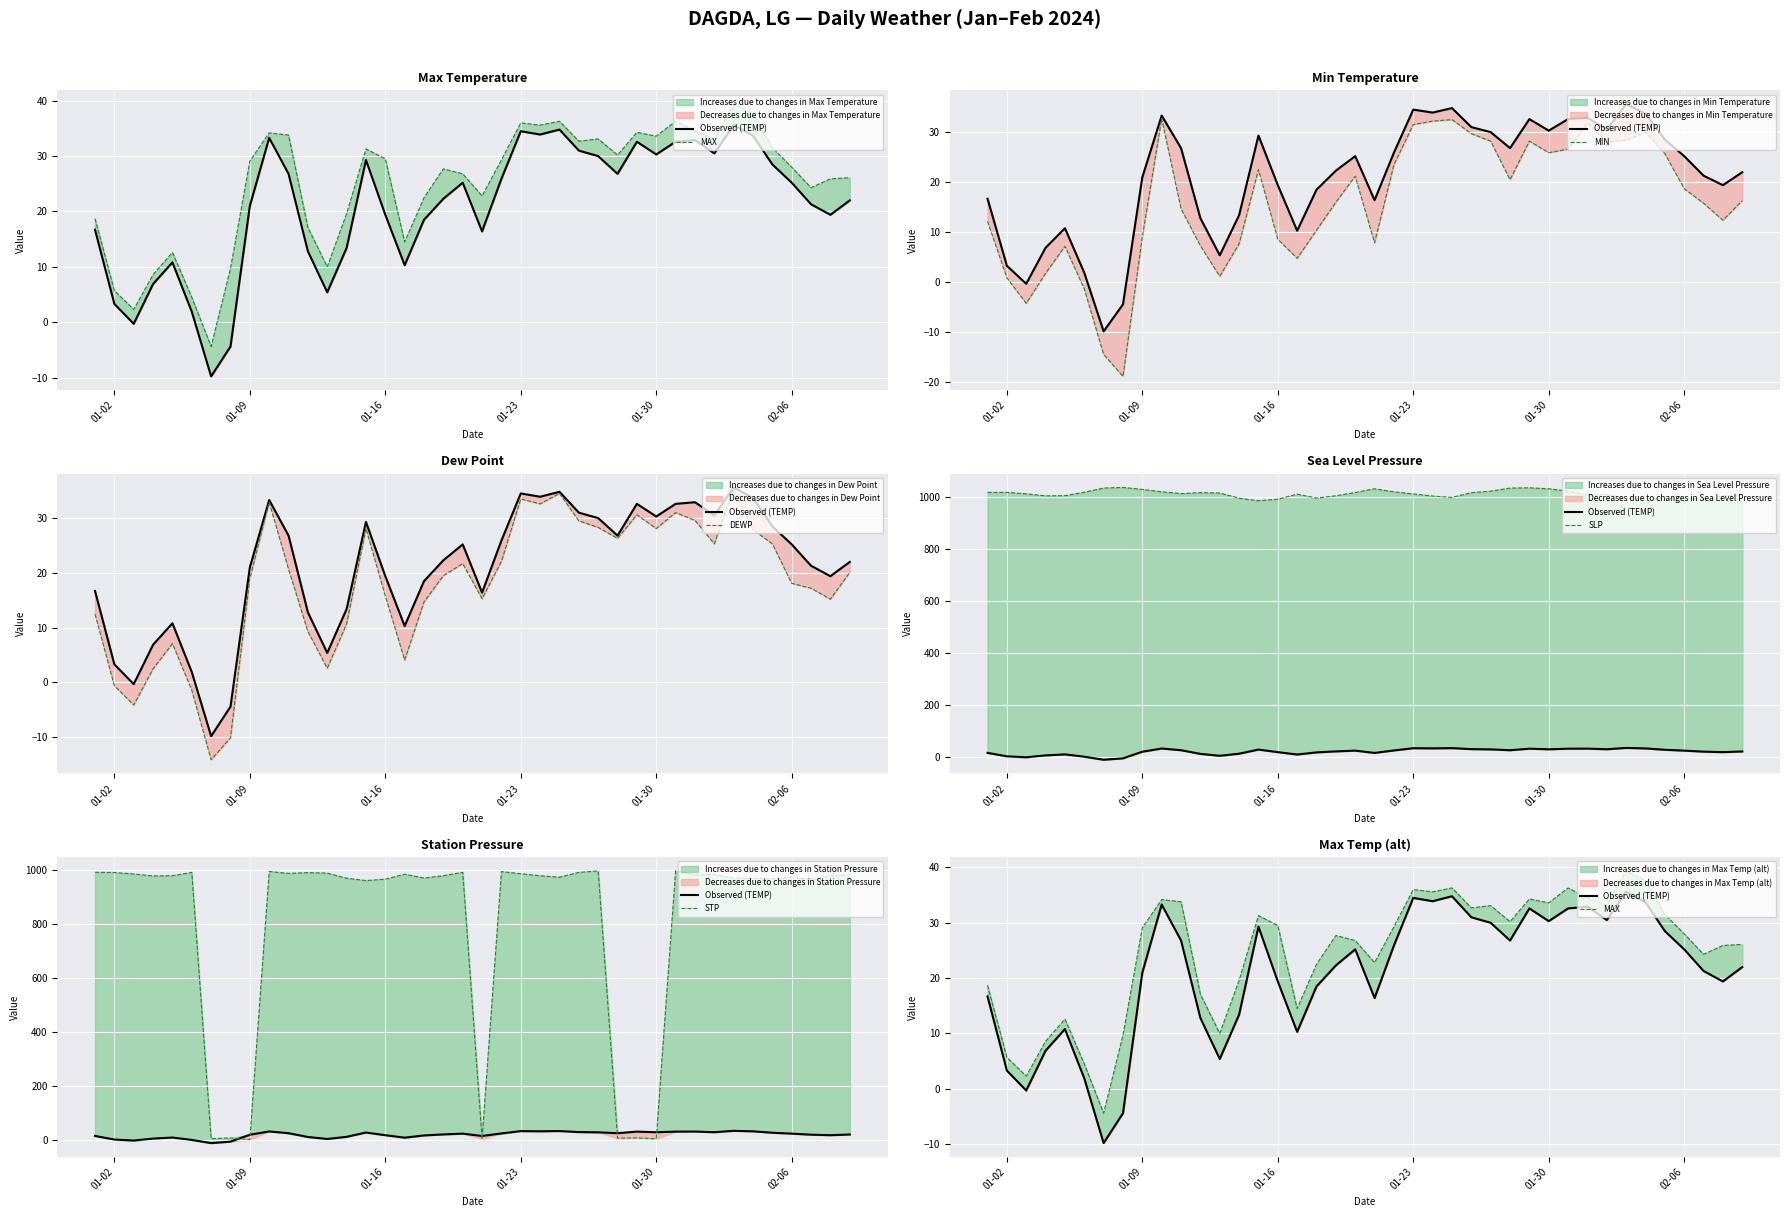

How many interior local valleys does the MAX series have?

11